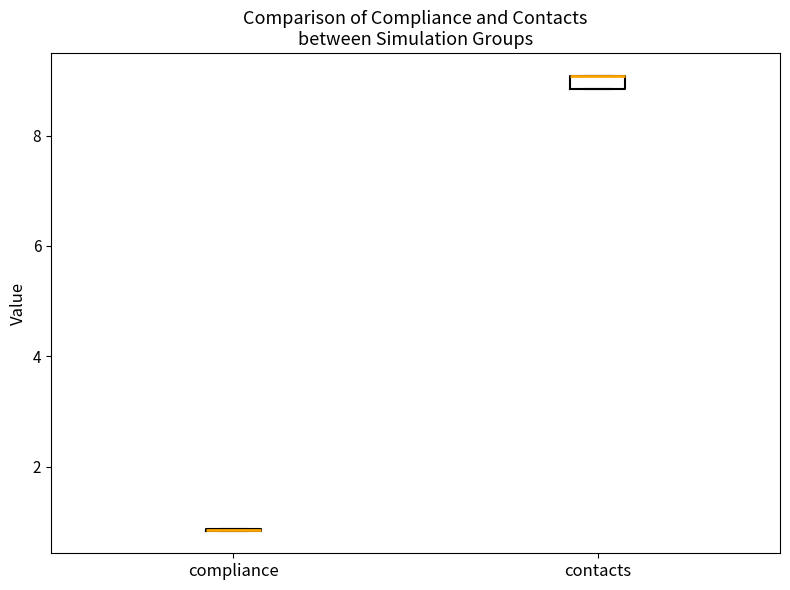

Where is the lower edge of the box for contacts on the y-axis? The values are not printed on the chart, so give them approximately, as read against the axis.

8.8